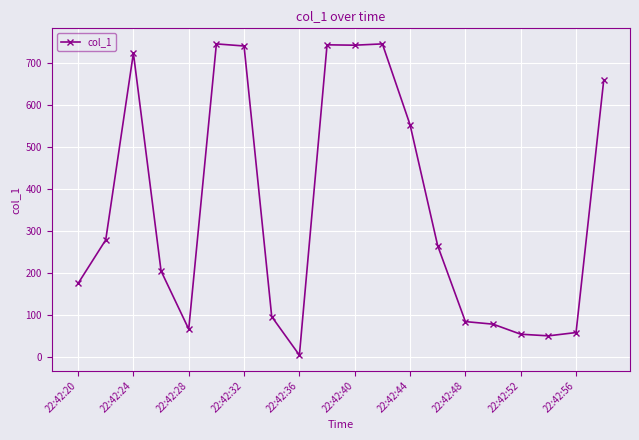

What is the sum of all values?

7072.8